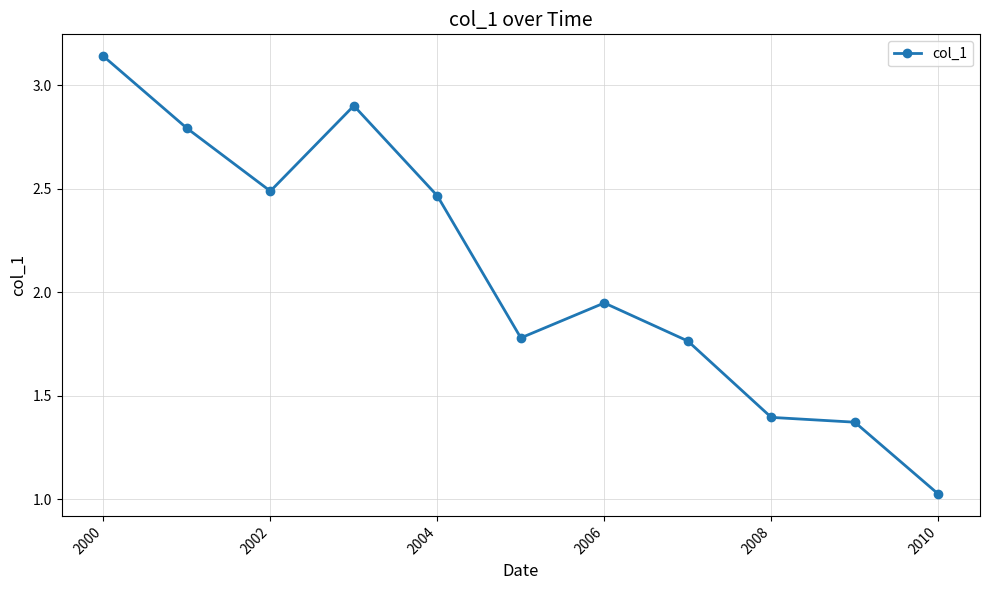

What is the average value?

2.1